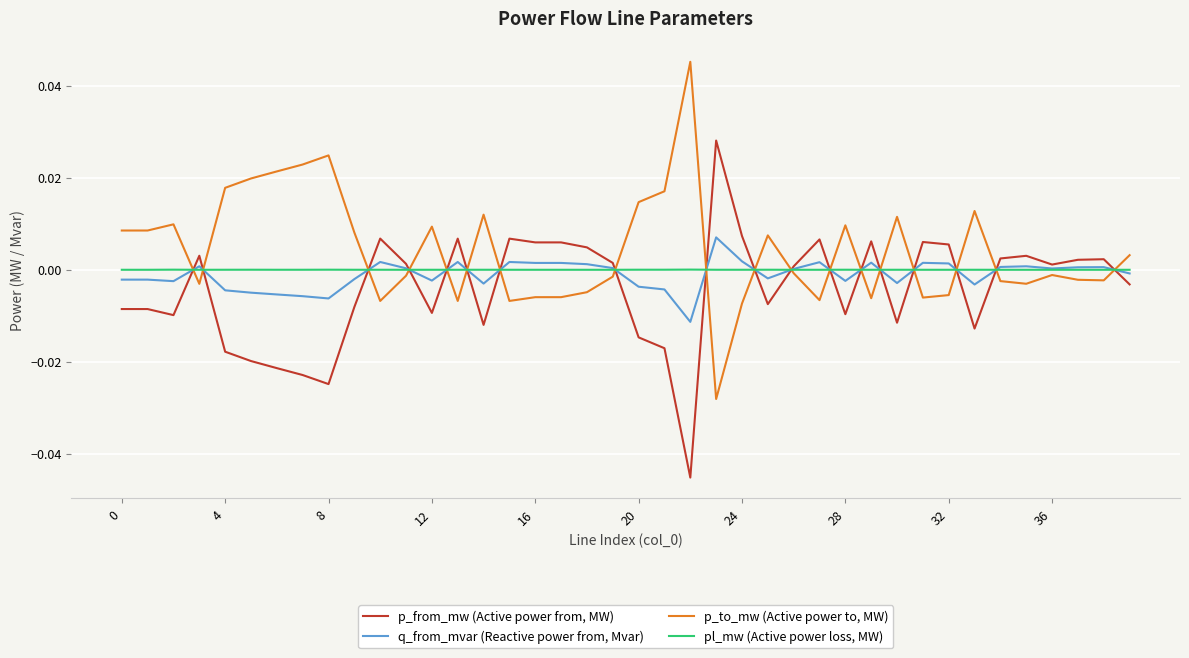

List the series in order of their peak value, highest first.

p_to_mw (Active power to, MW), p_from_mw (Active power from, MW), q_from_mvar (Reactive power from, Mvar), pl_mw (Active power loss, MW)